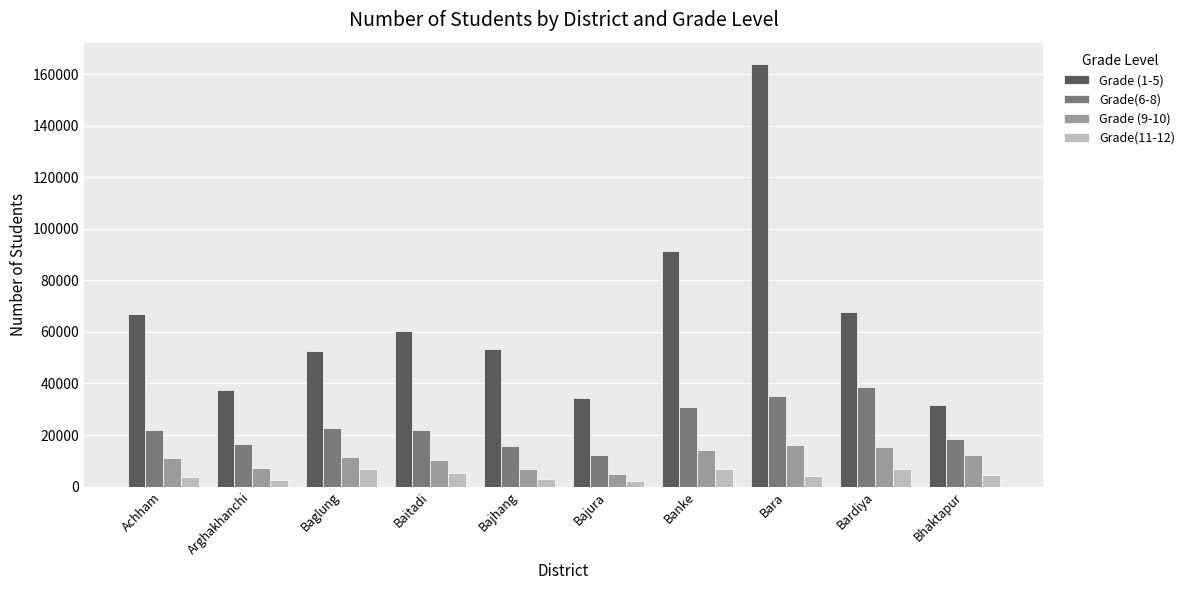

At Achham, list the series in order from smallest to largest.

Grade(11-12), Grade (9-10), Grade(6-8), Grade (1-5)